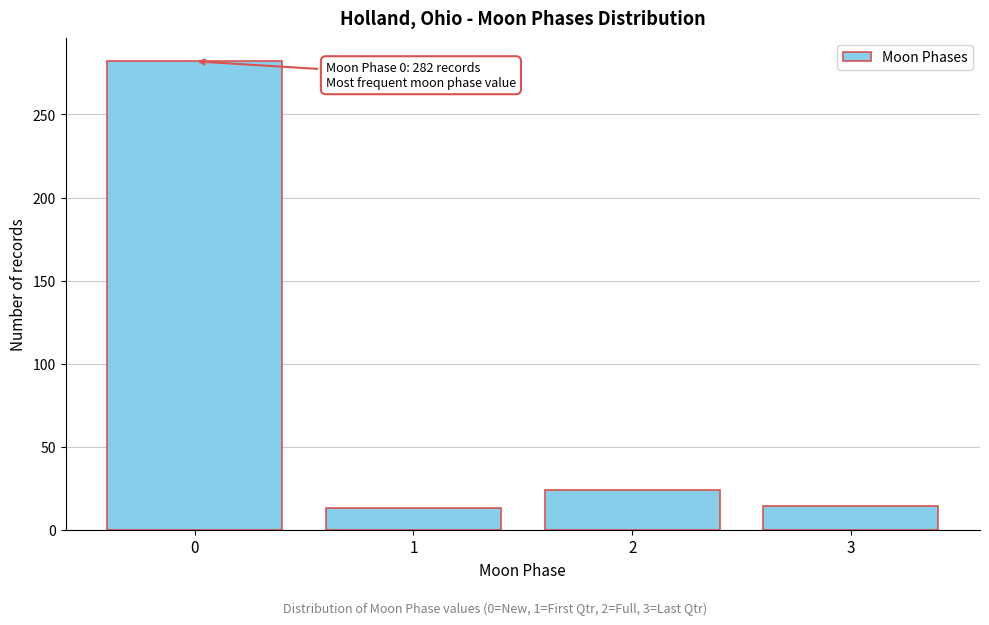

What is the ratio of the value at 2 to the value at 1?

1.8